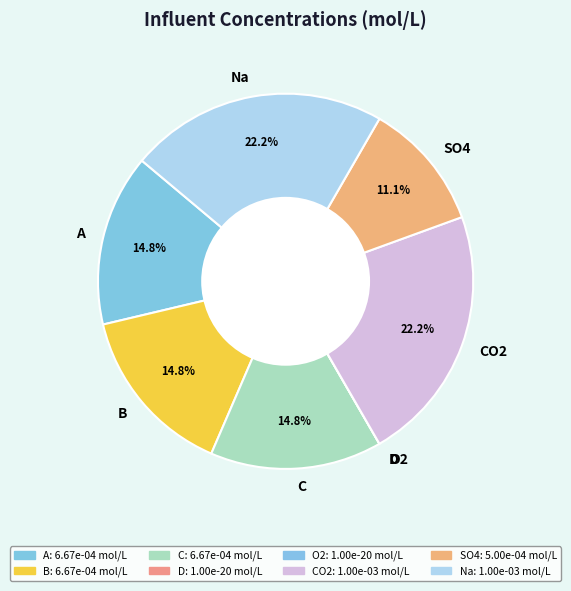

To the nearest percent, what percentage of the pie is B?

15%